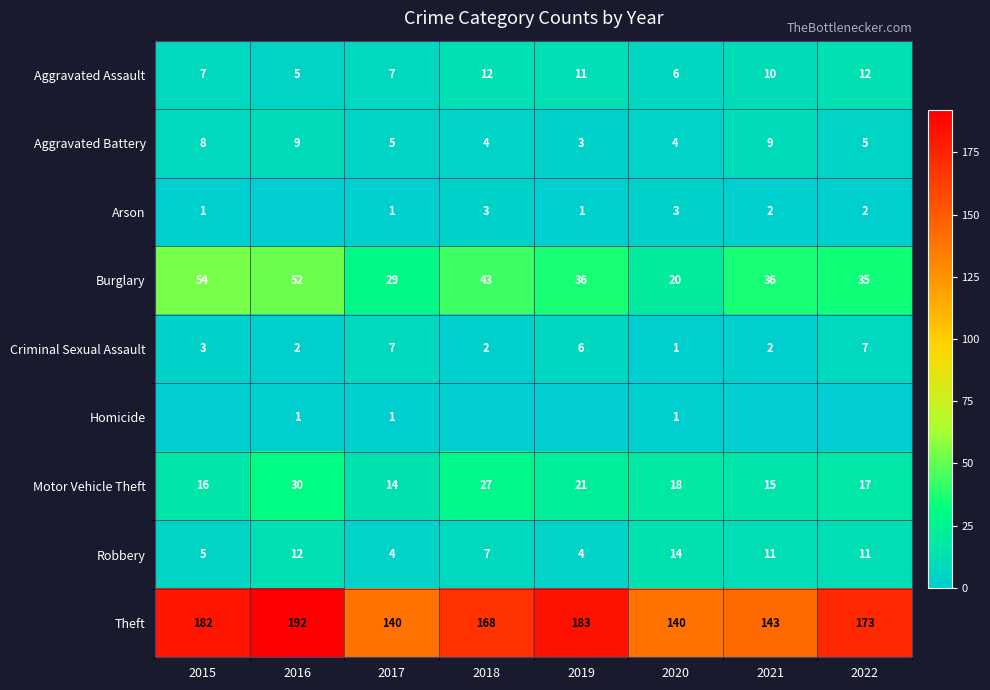

How many Criminal Sexual Assault values are between 2 and 7?

7